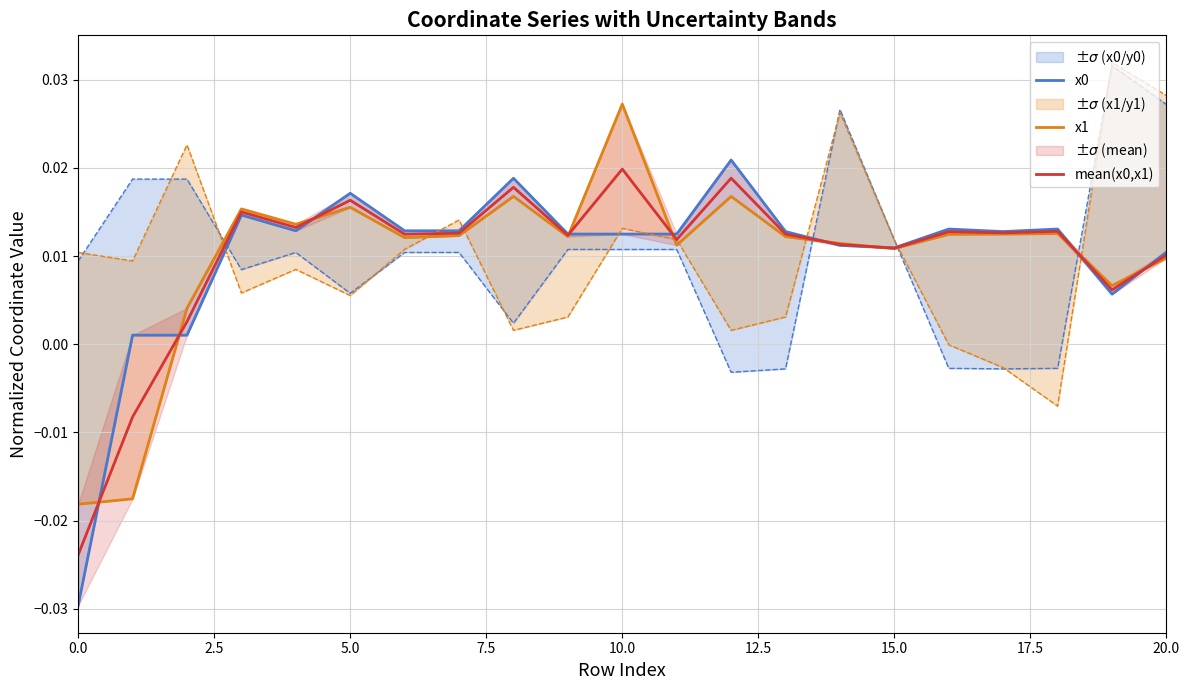

The mean(x0,x1) series shows 0.0 at 5.0. True or false?

False